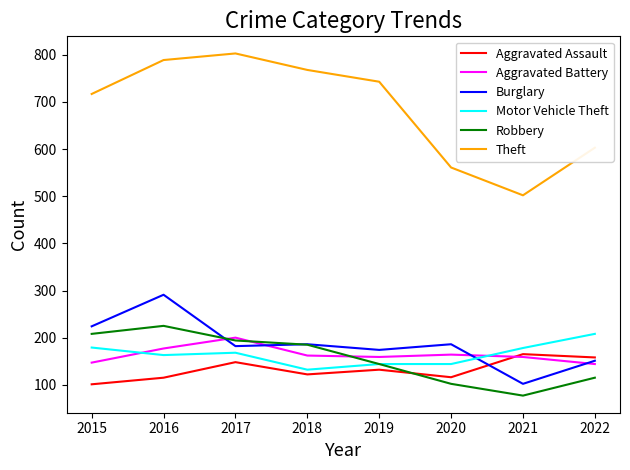

What is the spread (max minus min) of values at 2018?

646